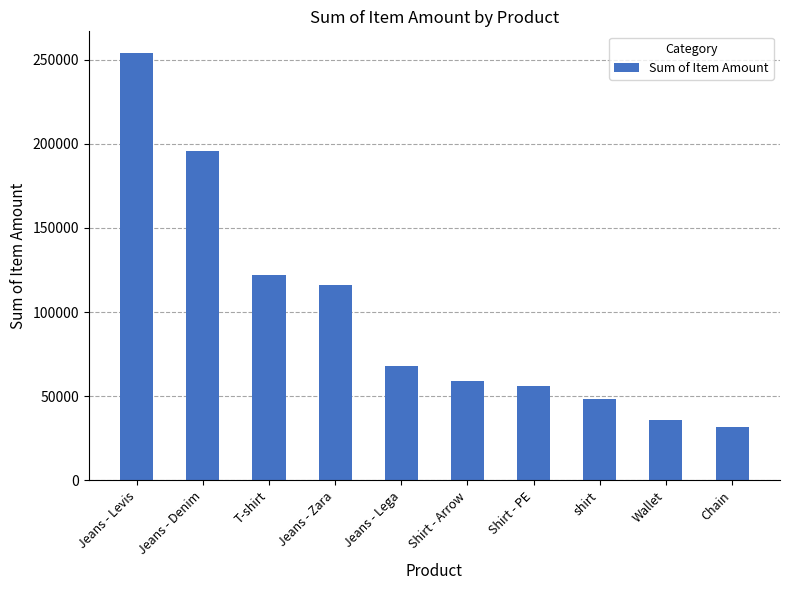

What is the sum of all values?

986650